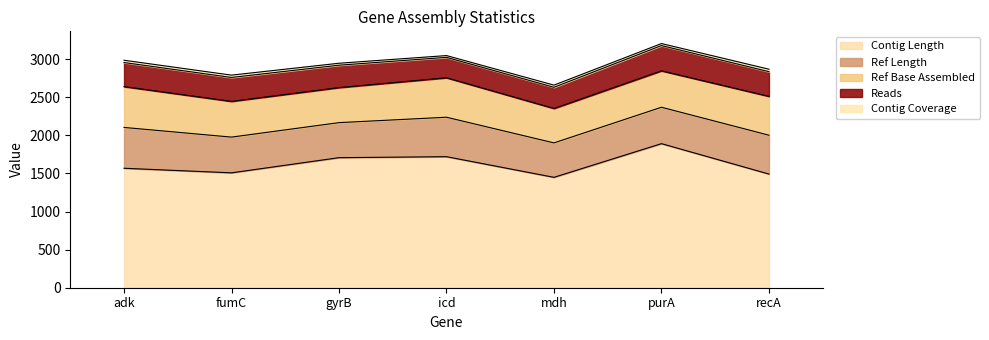

Rank the categories by reads value from lowest to highest.

icd, mdh, gyrB, fumC, adk, recA, purA